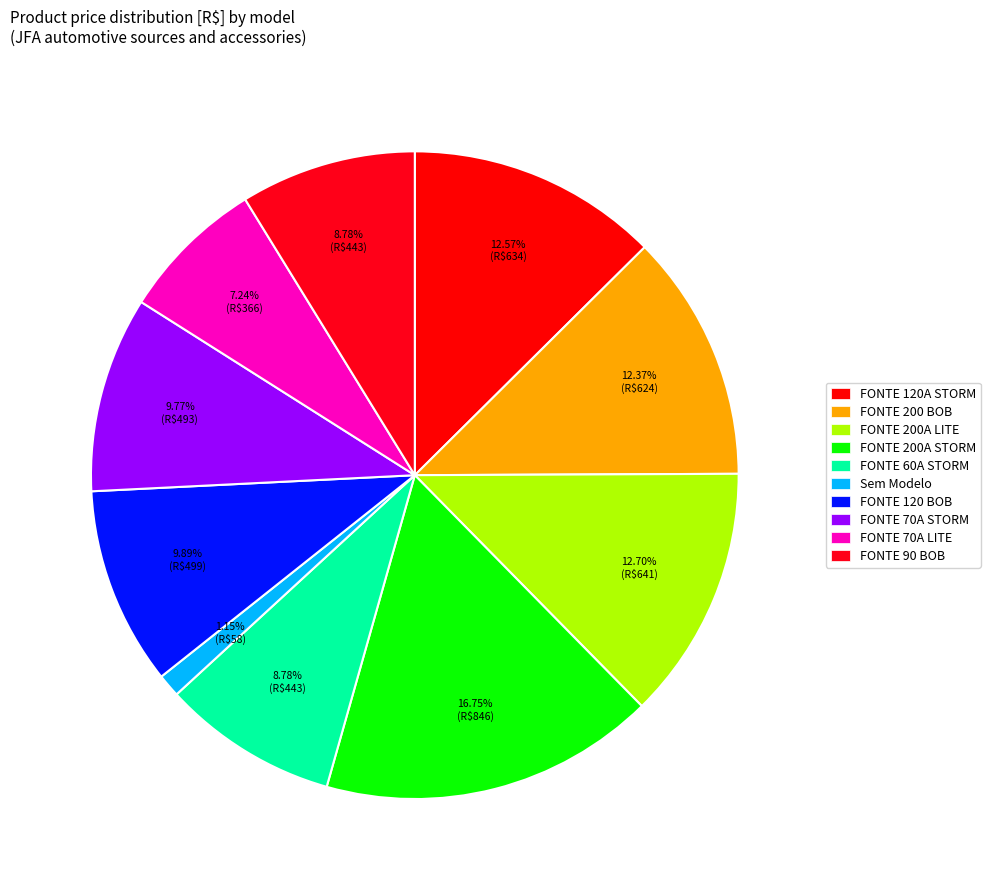

To the nearest percent, what percentage of the pie is FONTE 60A STORM?

9%